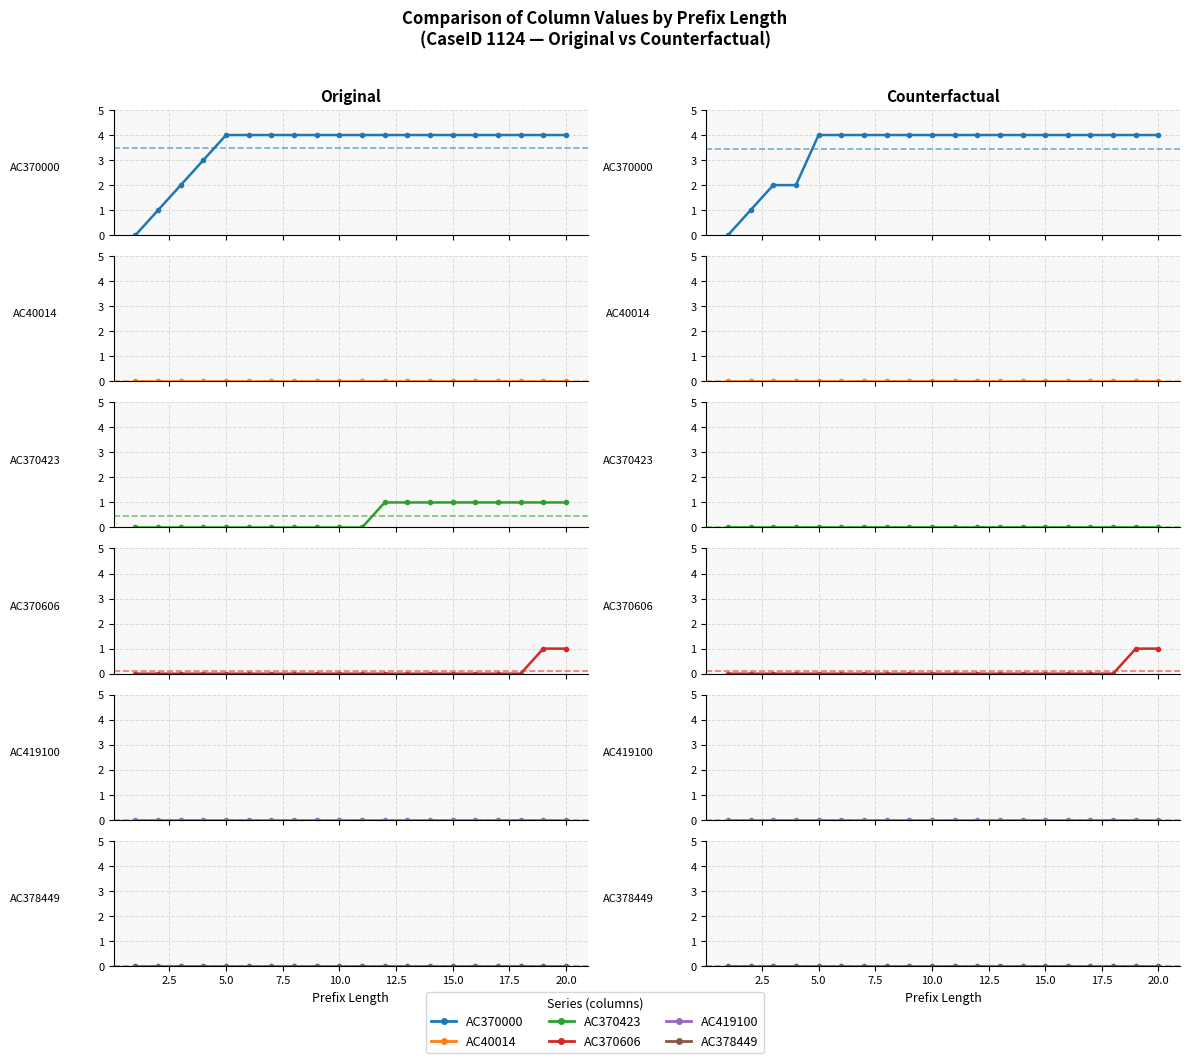

The value of AC370606 at 10.0 is 0. True or false?

False